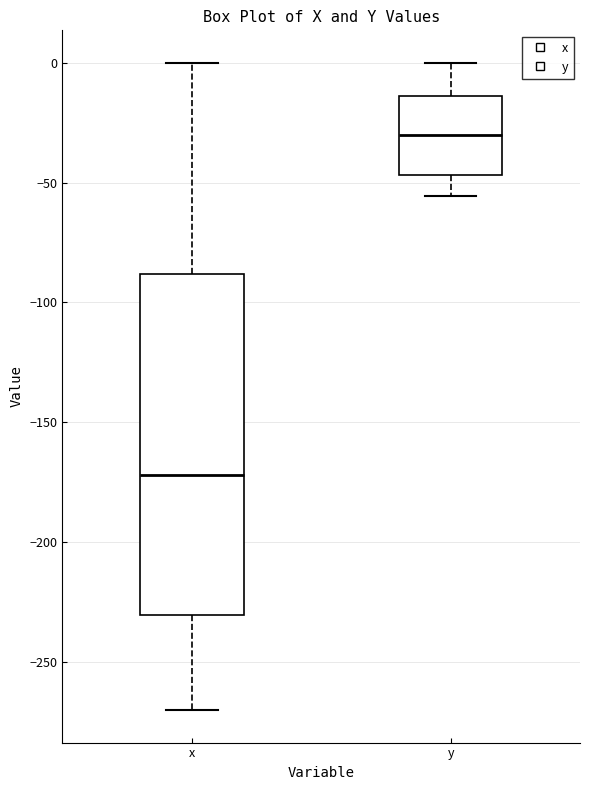

Comparing the boxes themselves (not the whiskers), which one is the tallest?

x